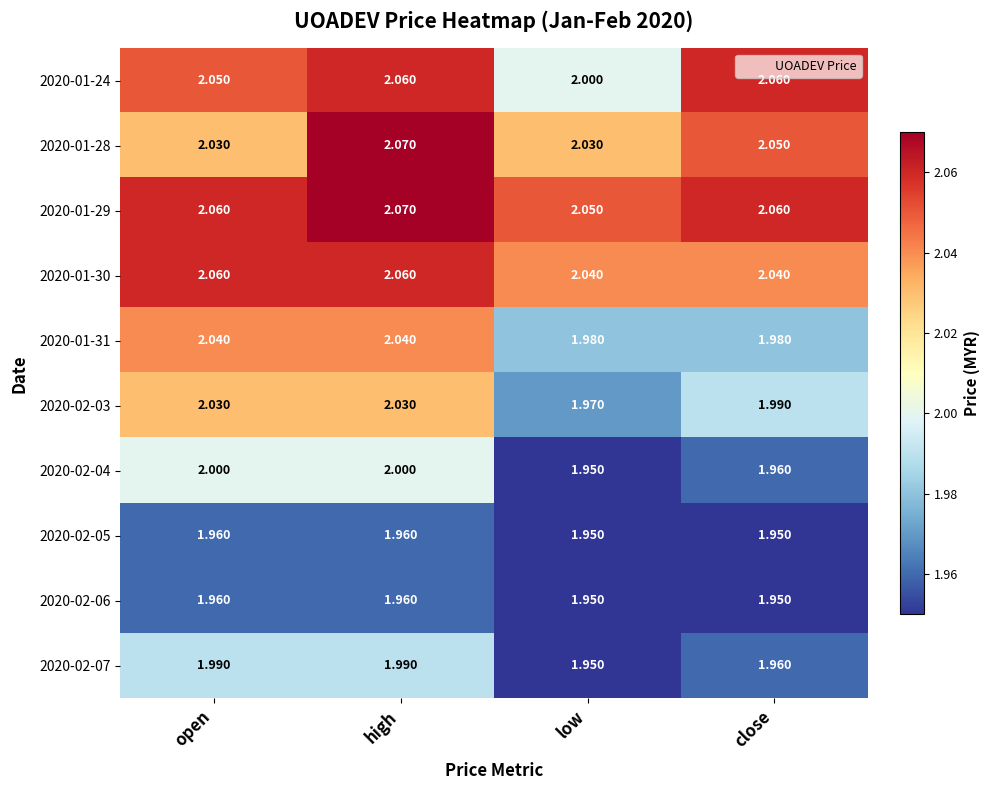

Which category has the highest value across all series?

high